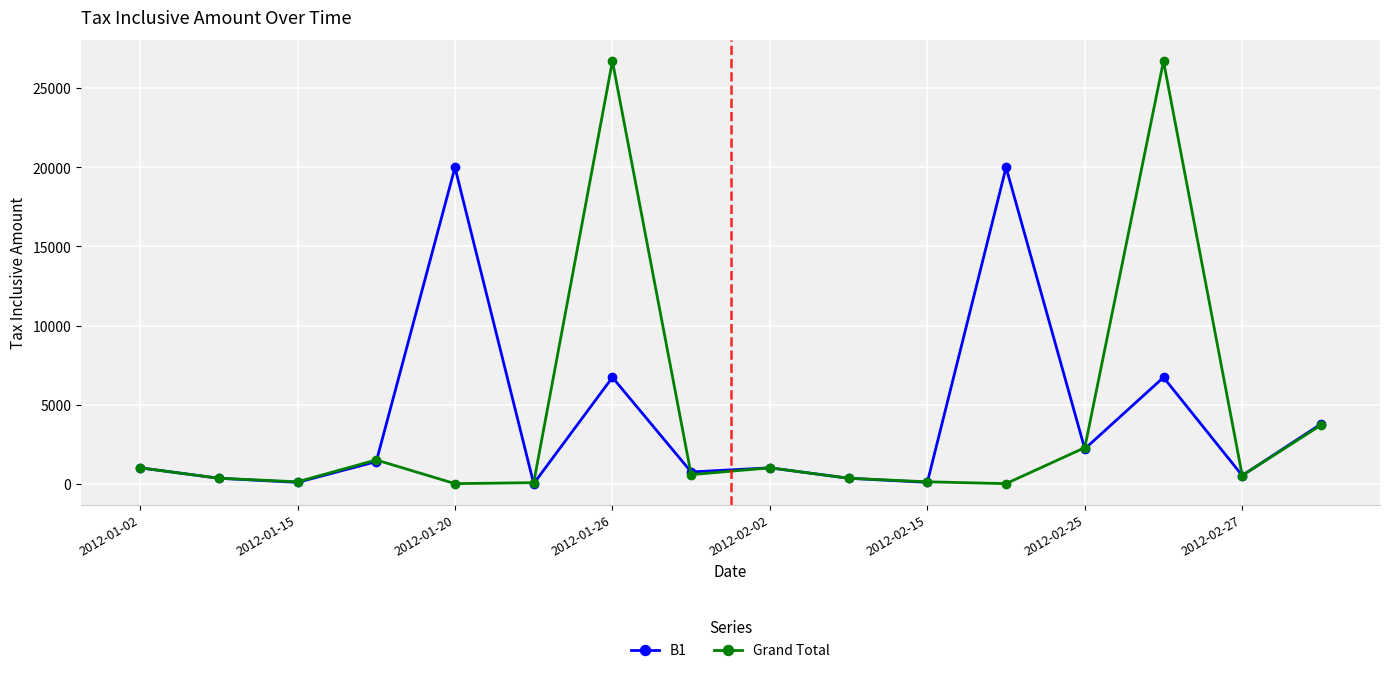

How many categories are shown in the chart?

16